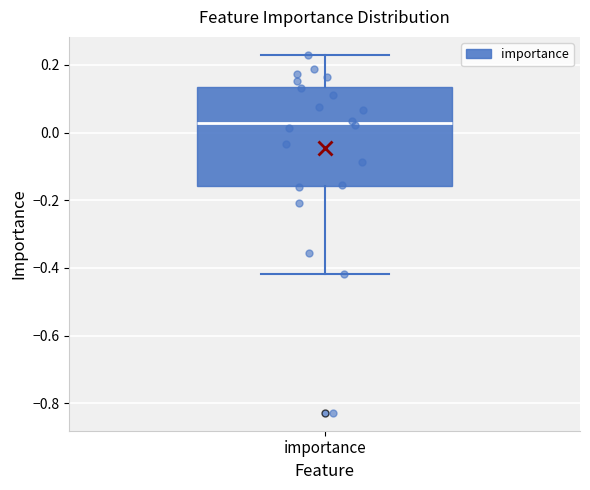

Where does the upper whisker of the box for importance end on the y-axis? The values are not printed on the chart, so give them approximately, as read against the axis.

0.24